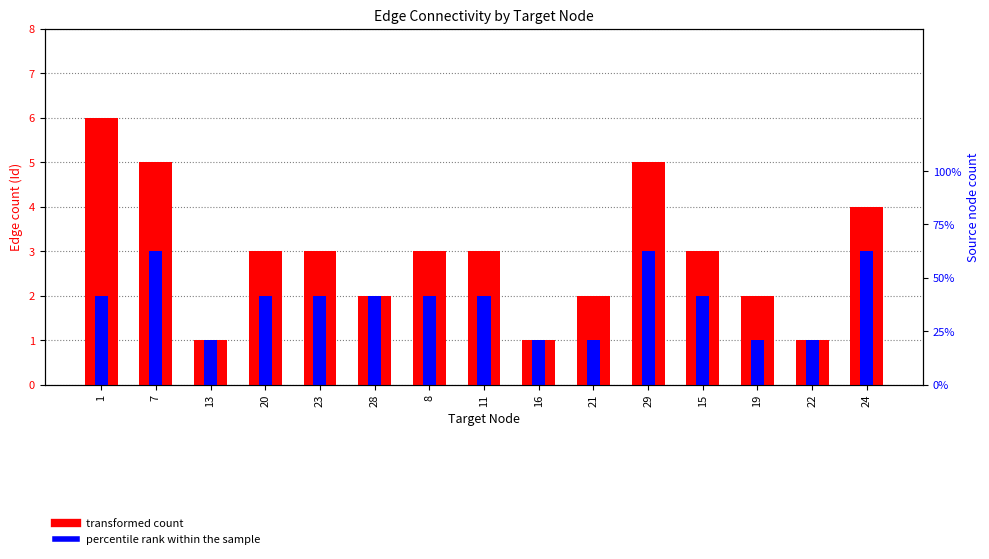

What position from the right is 13?

13